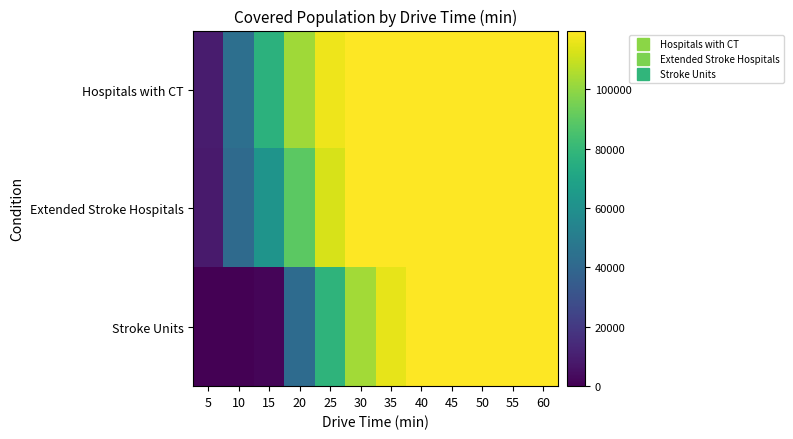

Which series has the largest total across all categories?

Hospitals with CT